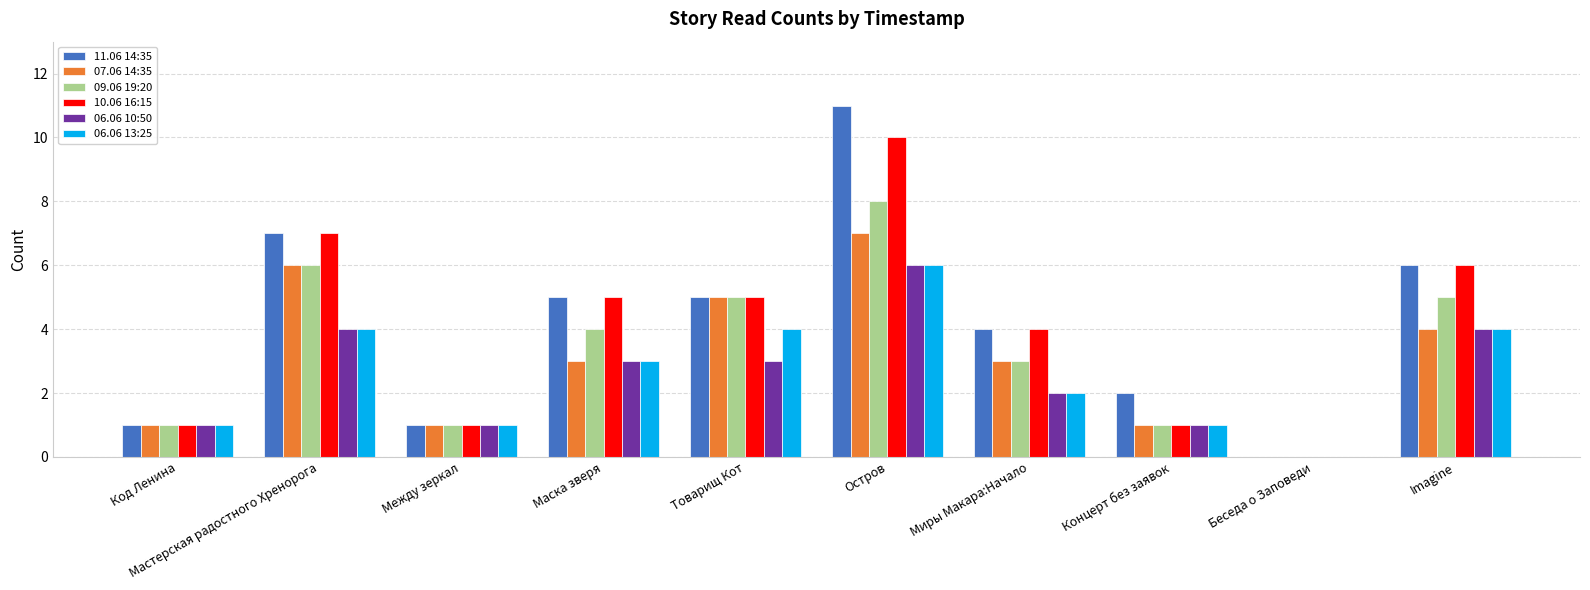

What is the maximum value for 10.06 16:15?

10